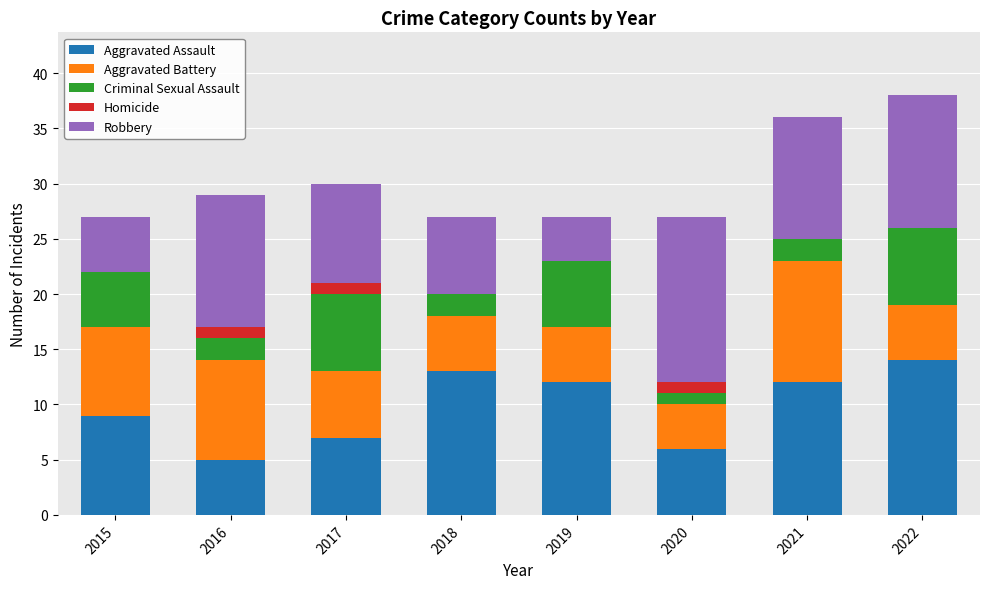

What is the total value across all series at 2021?

36